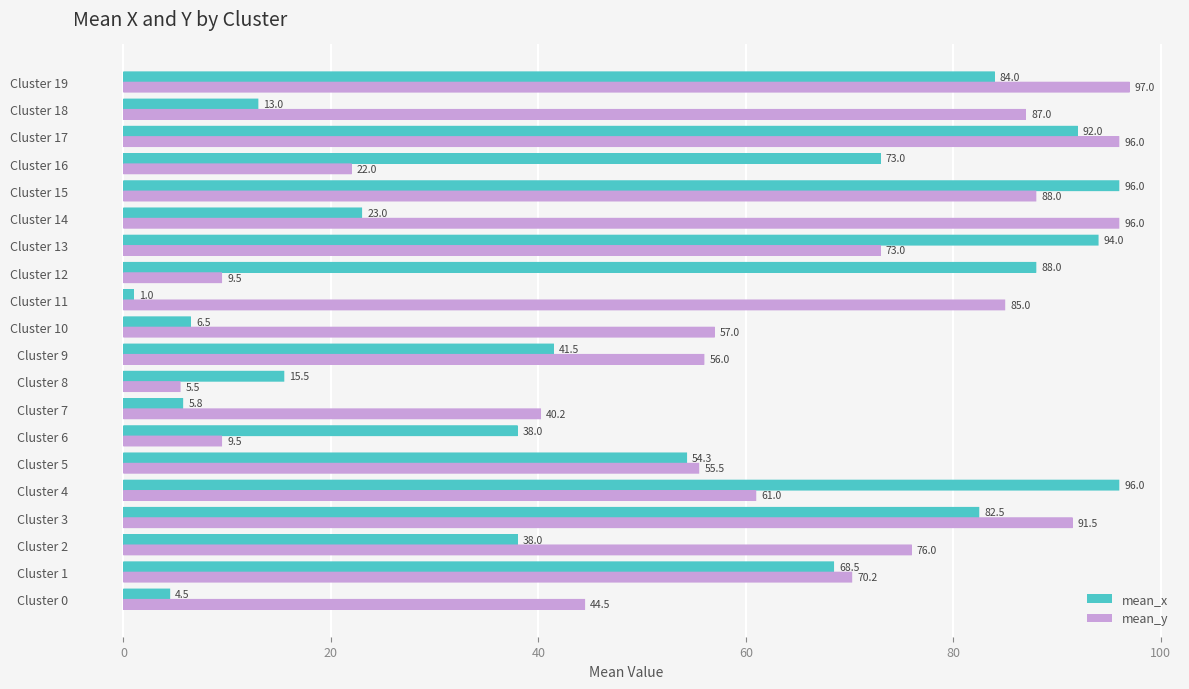

At which category is the sum across all series the highest?

Cluster 17